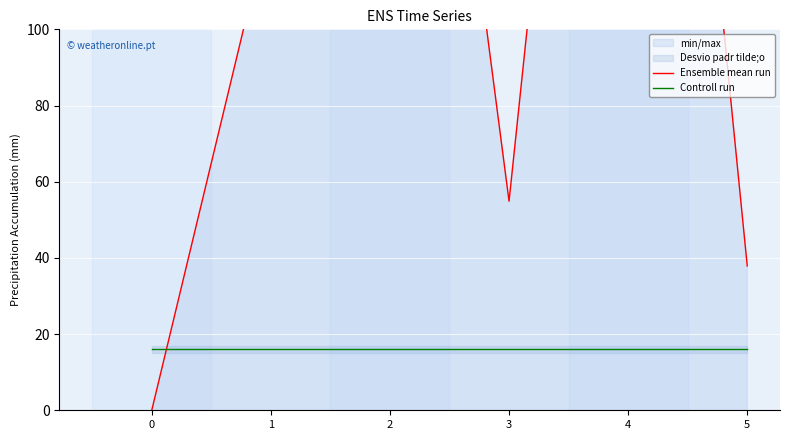

At how many categories does at least one series exceed 351?

1